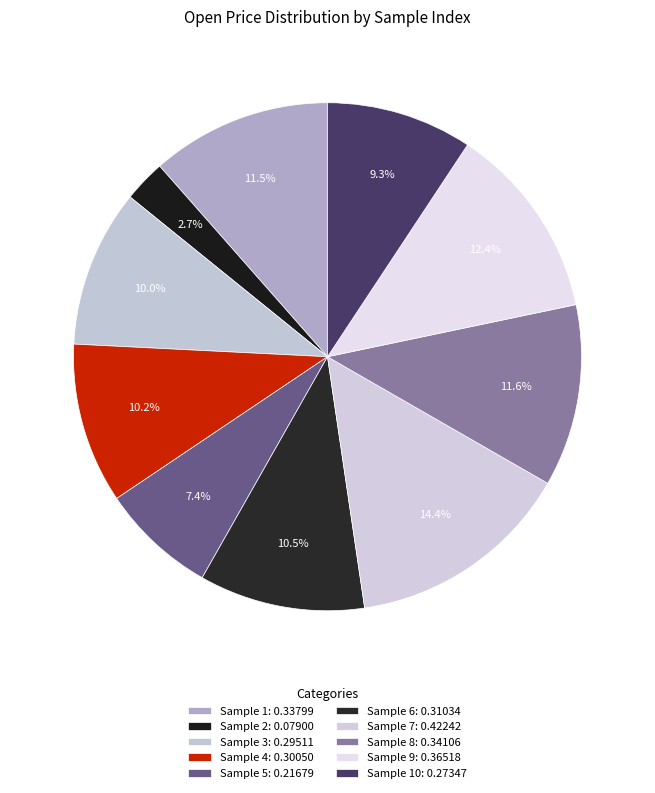

Rank the categories by value from lowest to highest.

2, 5, 10, 3, 4, 6, 1, 8, 9, 7